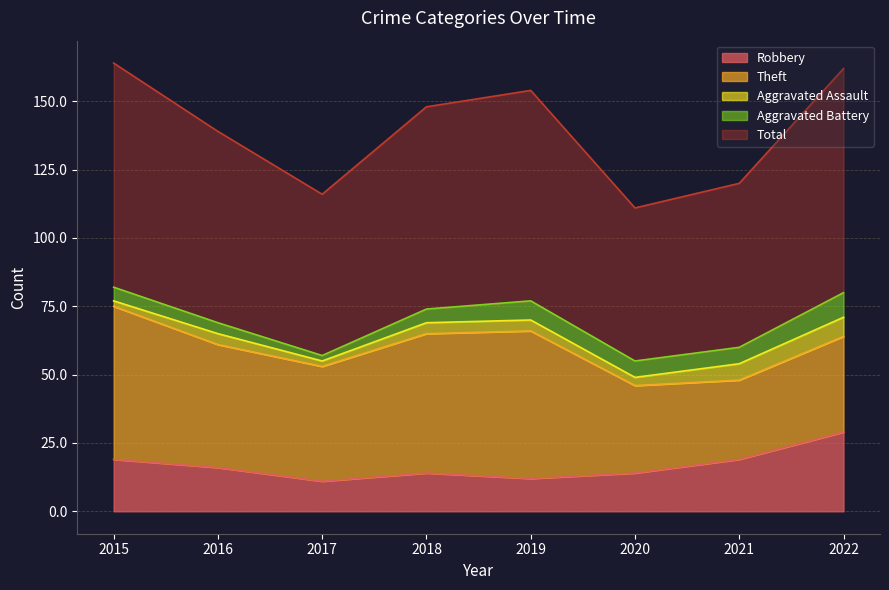

Does the chart display data point markers on the line(s)?

No